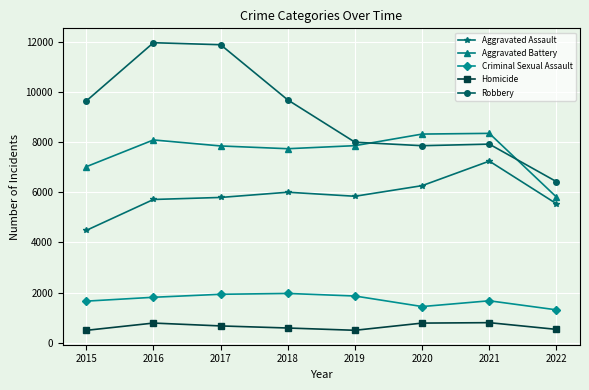

Which series has the largest total across all categories?

Robbery